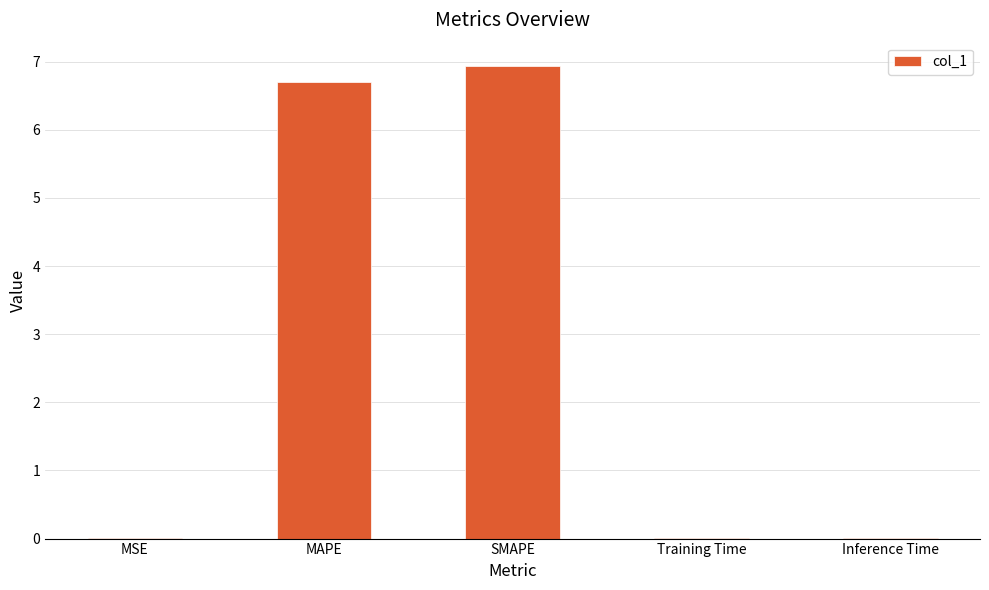

What is the sum of all values?

13.7